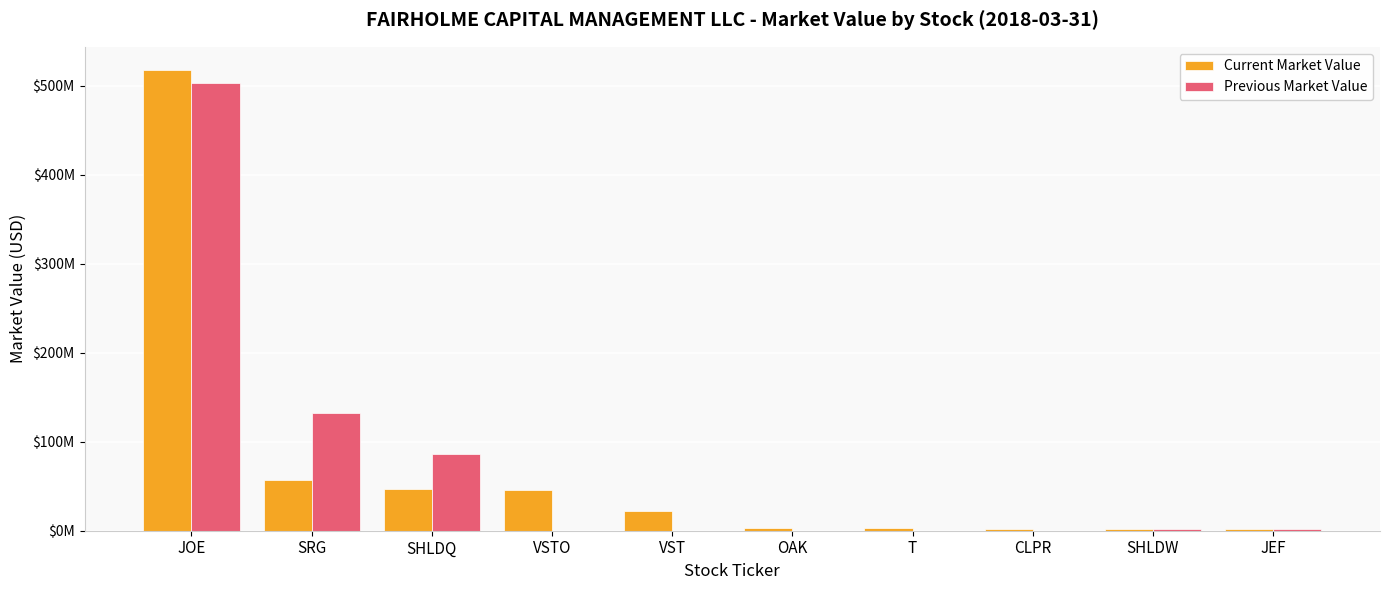

Is the value of Previous Market Value at SHLDW greater than the value of Current Market Value at JOE?

No